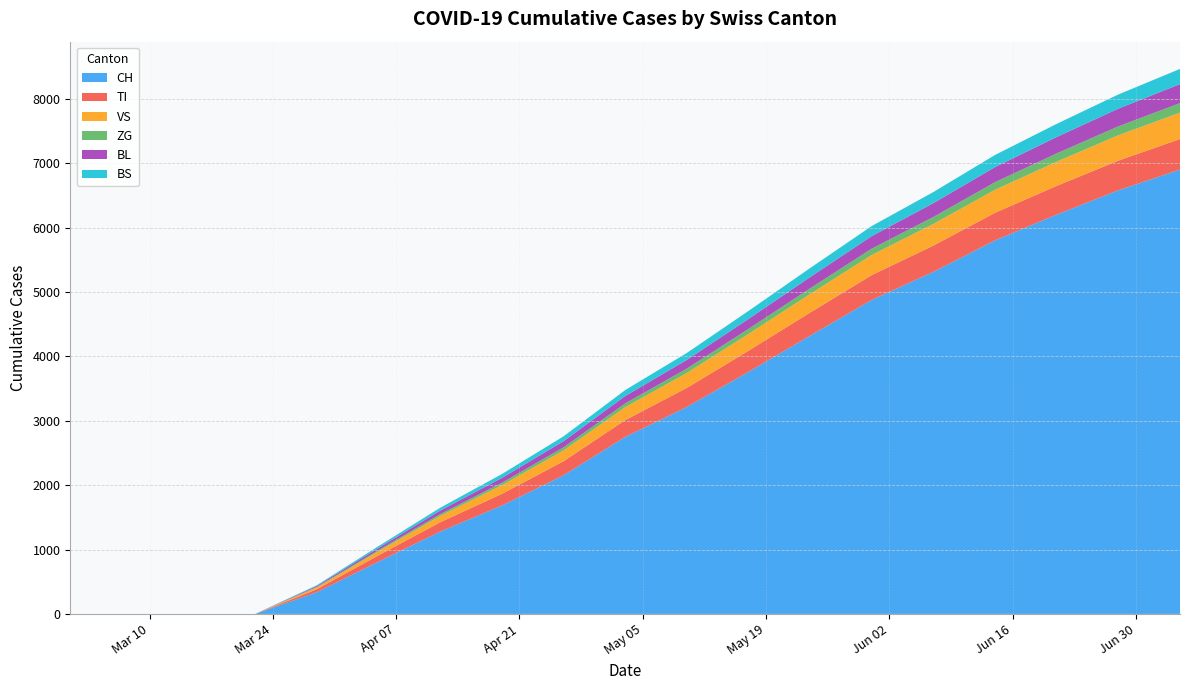

Reading right to left, extract all data points from this chart.

CH: 6900	6578	6201	5801	5312	4876	4321	3758	3214	2748	2152	1682	1278	812	338	0	0	0	0
TI: 474	461	446	428	408	385	358	328	295	261	218	182	145	98	45	0	0	0	0
VS: 410	394	376	357	336	313	288	261	232	201	168	134	98	62	28	0	0	0	0
ZG: 148	138	128	118	108	98	88	78	68	58	48	38	28	18	8	0	0	0	0
BL: 295	275	255	235	215	195	175	155	135	115	95	75	55	35	15	0	0	0	0
BS: 236	220	204	188	172	156	140	124	108	92	76	60	44	28	12	0	0	0	0